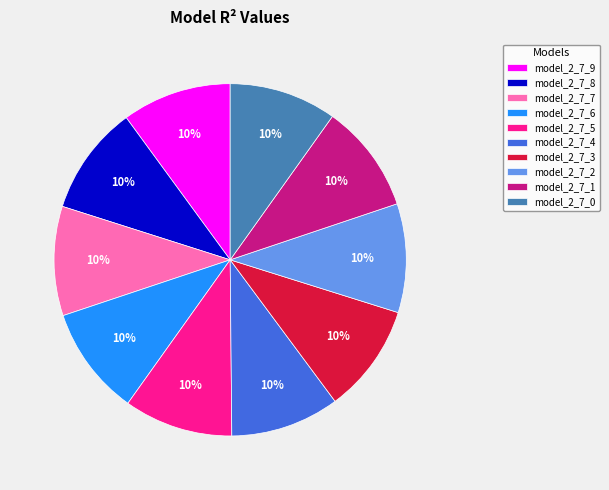

Is the sum of model_2_7_3 and model_2_7_0 greater than half?

No